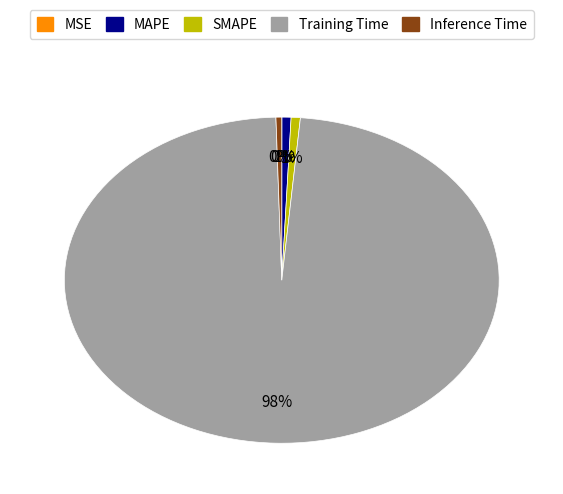

What percentage is the SMAPE slice, to the nearest percent?

1%